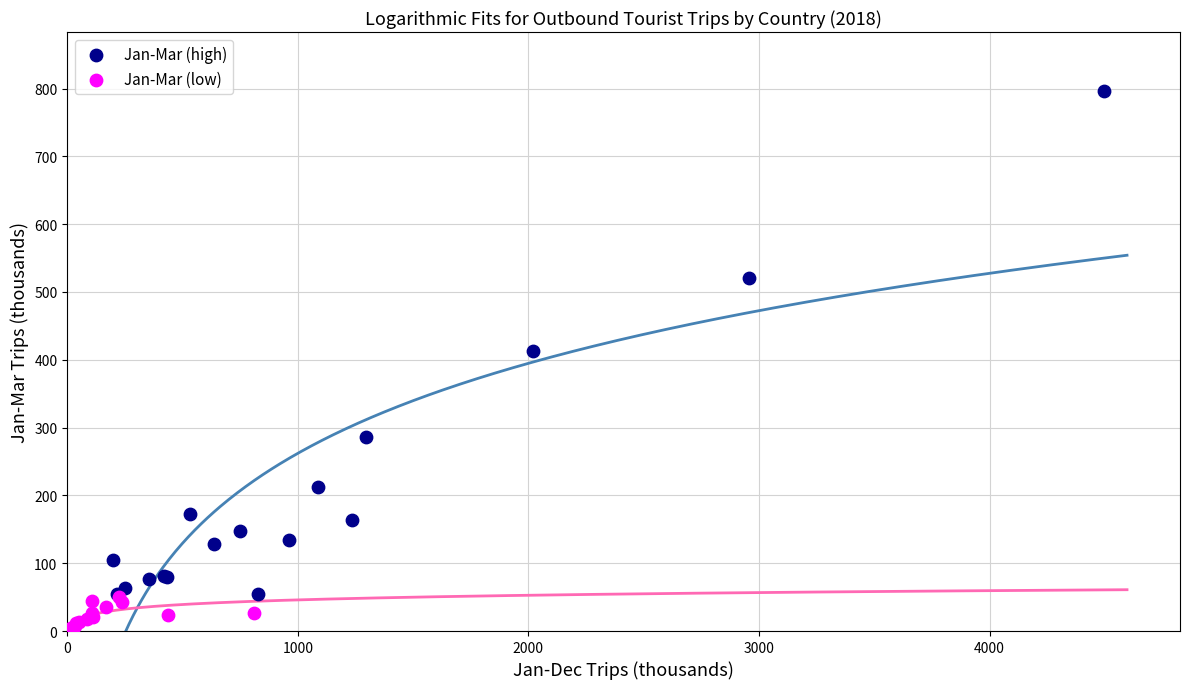

Which series contains the highest Y value?

Jan-Mar (high)